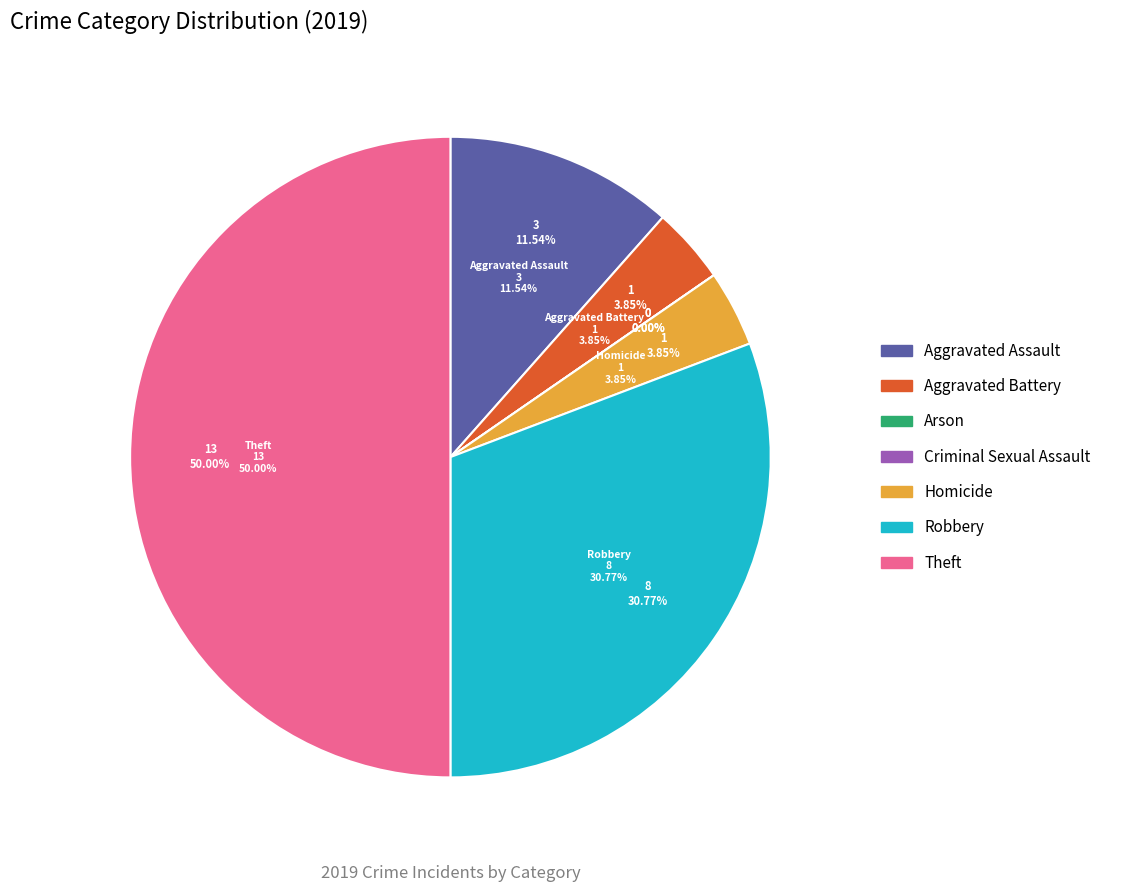

Is there a majority slice in this chart?

No